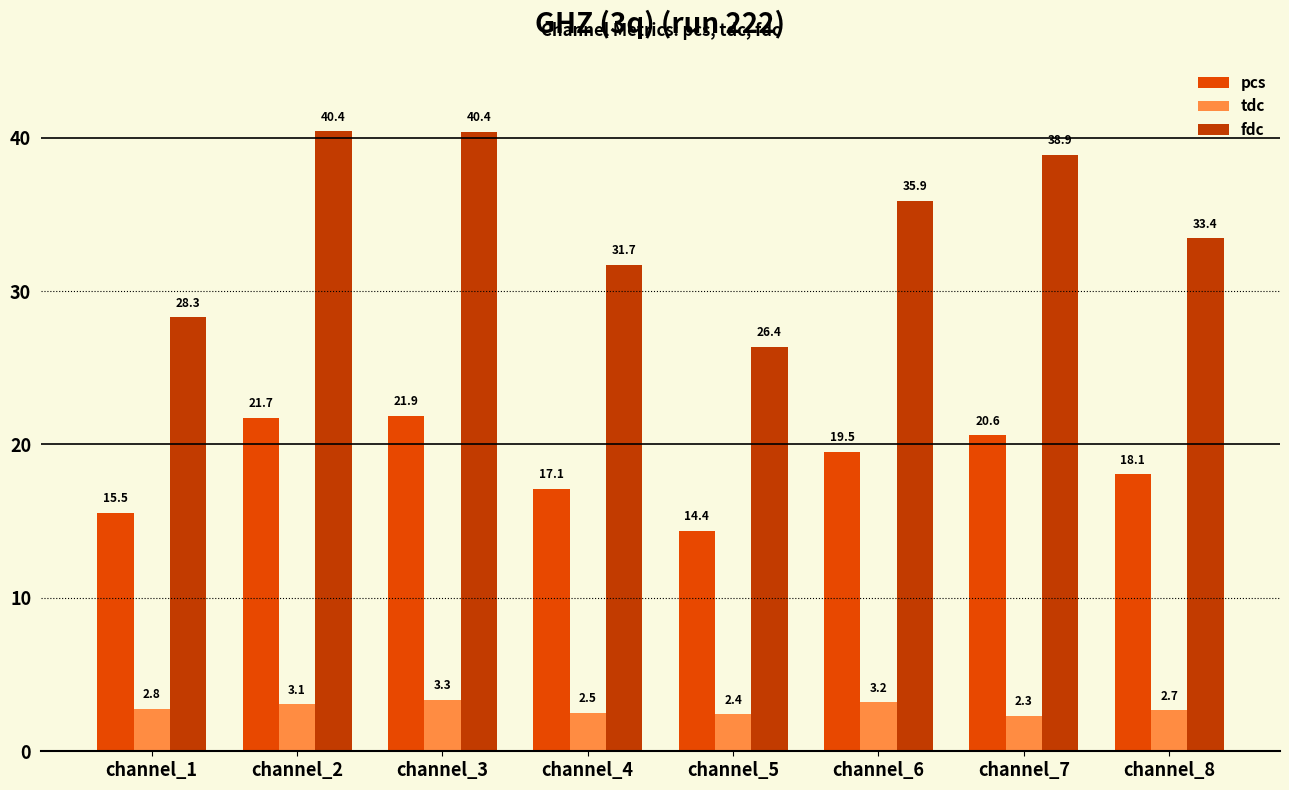

At which label is tdc closest to 2?

channel_7